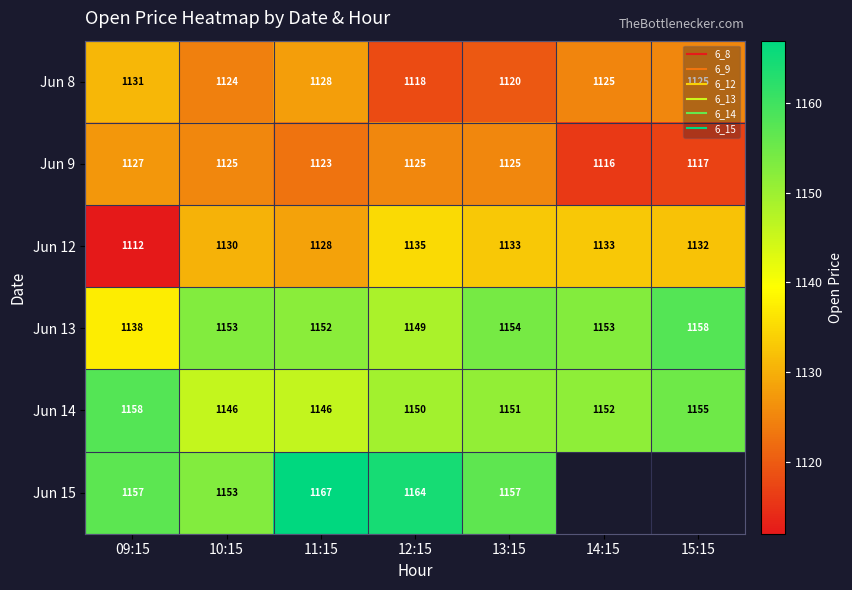

Rank the series at 10:15 from lowest to highest value.

Jun 8, Jun 9, Jun 12, Jun 14, Jun 13, Jun 15